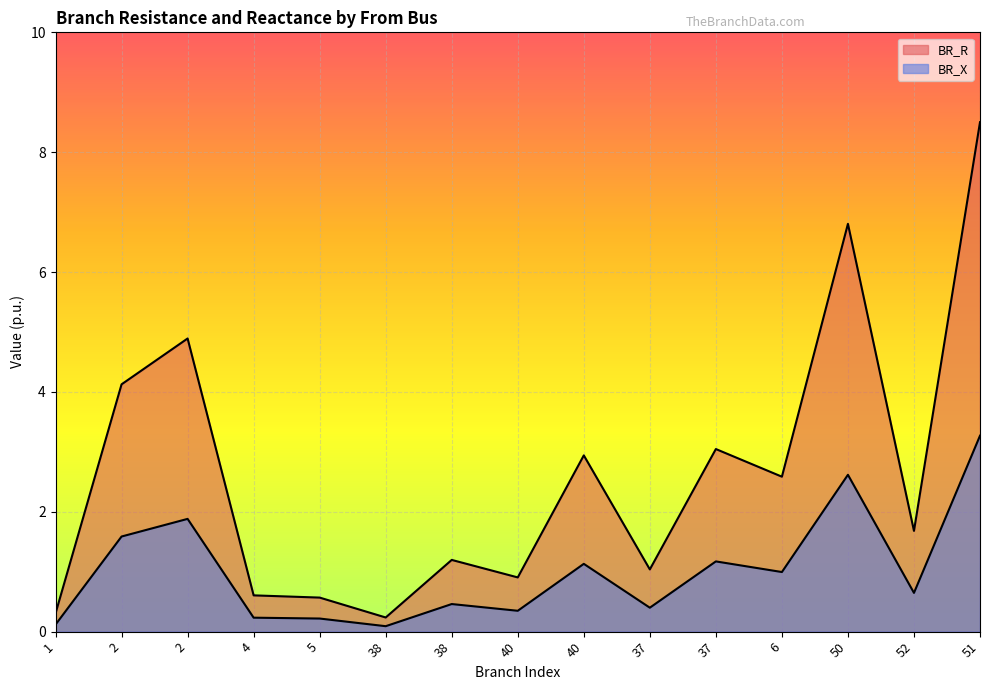

What is the greatest value displayed?

8.5